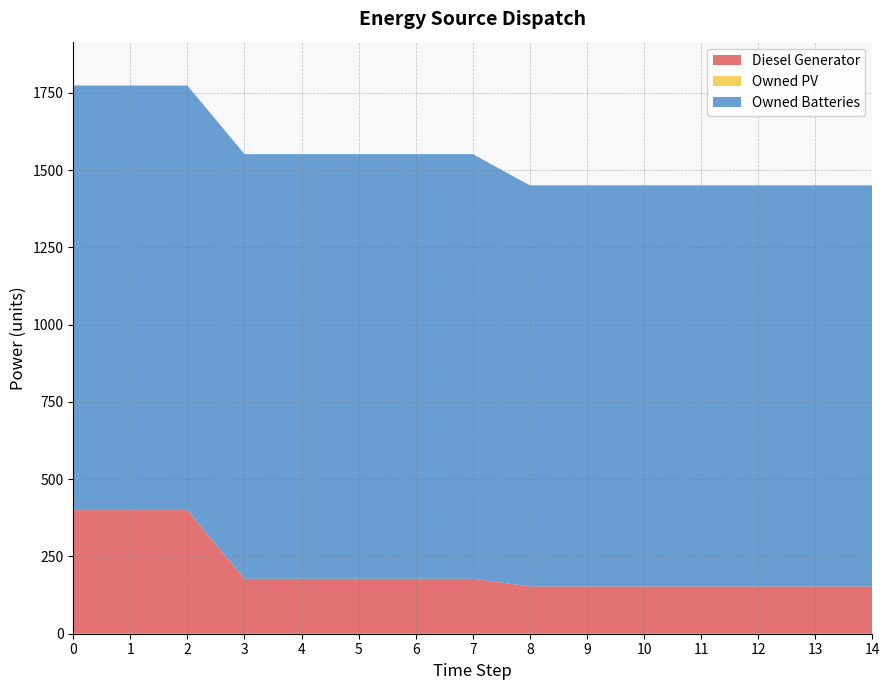

Reading left to right, extract all data points from this chart.

Diesel Generator: 0=400	1=400	2=400	3=178	4=178	5=178	6=178	7=178	8=153	9=153	10=153	11=153	12=153	13=153	14=153
Owned PV: 0=0	1=0	2=0	3=0	4=0	5=0	6=0	7=0	8=0	9=0	10=0	11=0	12=0	13=0	14=0
Owned Batteries: 0=1374	1=1374	2=1374	3=1374	4=1374	5=1374	6=1374	7=1374	8=1298	9=1298	10=1298	11=1298	12=1298	13=1298	14=1298